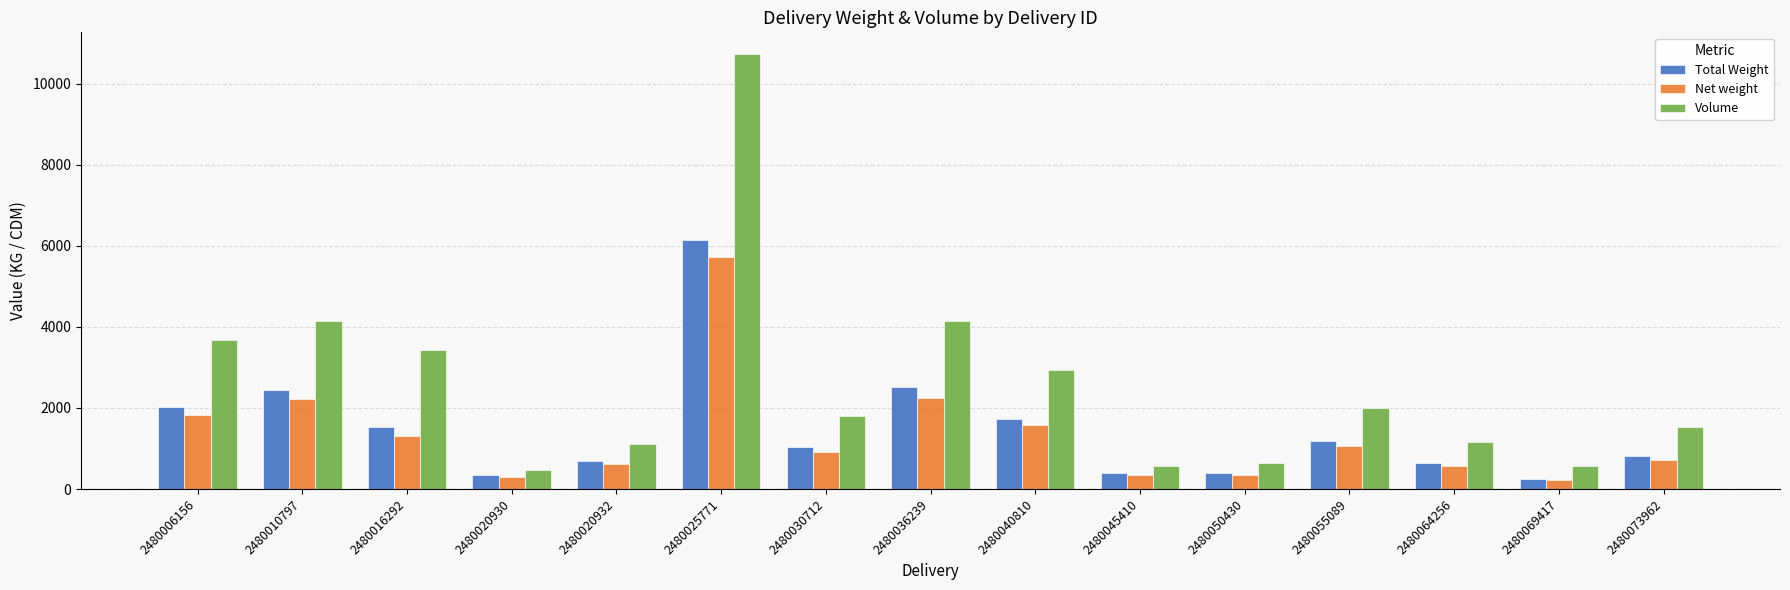

True or false: Net weight has a value of 1061.4 at 2480055089.

True